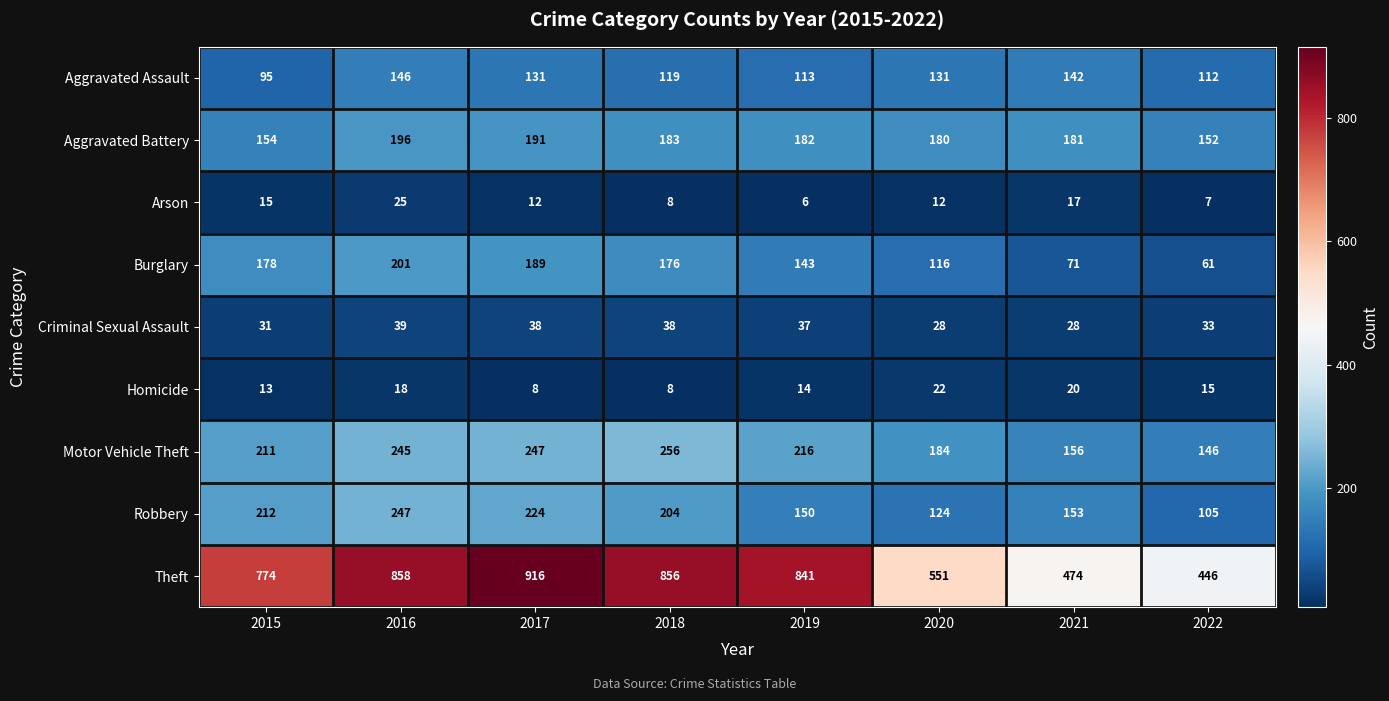

List the series in order of their peak value, highest first.

Theft, Motor Vehicle Theft, Robbery, Burglary, Aggravated Battery, Aggravated Assault, Criminal Sexual Assault, Arson, Homicide